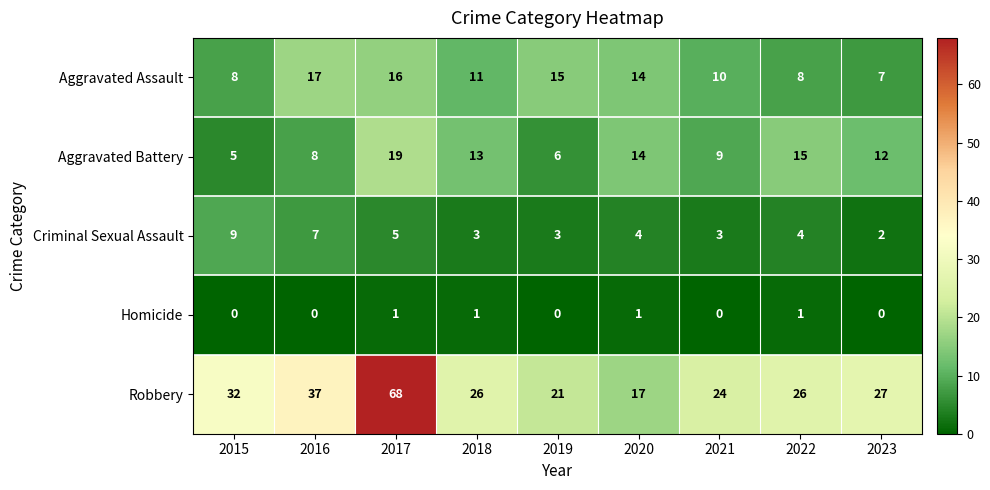

What is the difference between the second highest and minimum values in the Criminal Sexual Assault series?

5